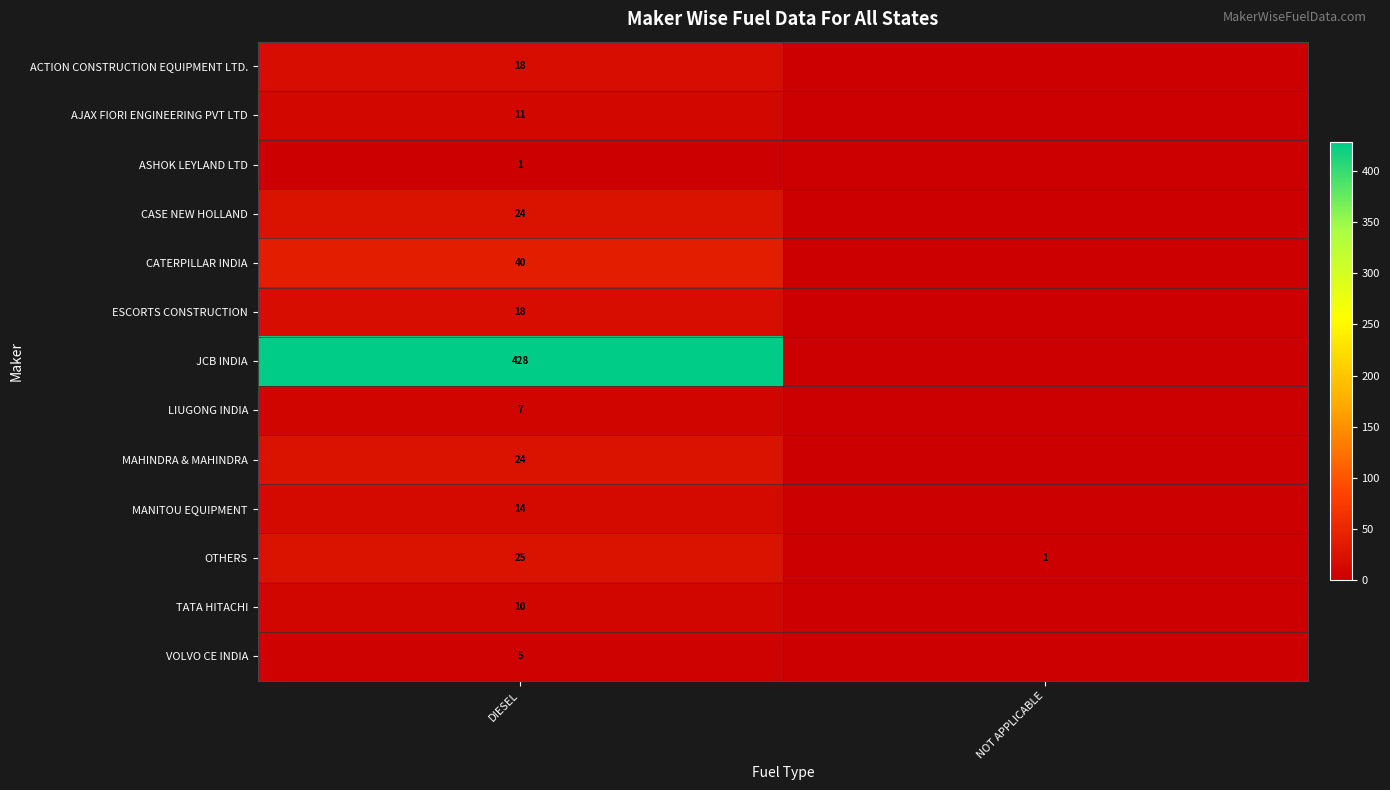

True or false: VOLVO CE INDIA has a value of 3 at DIESEL.

False